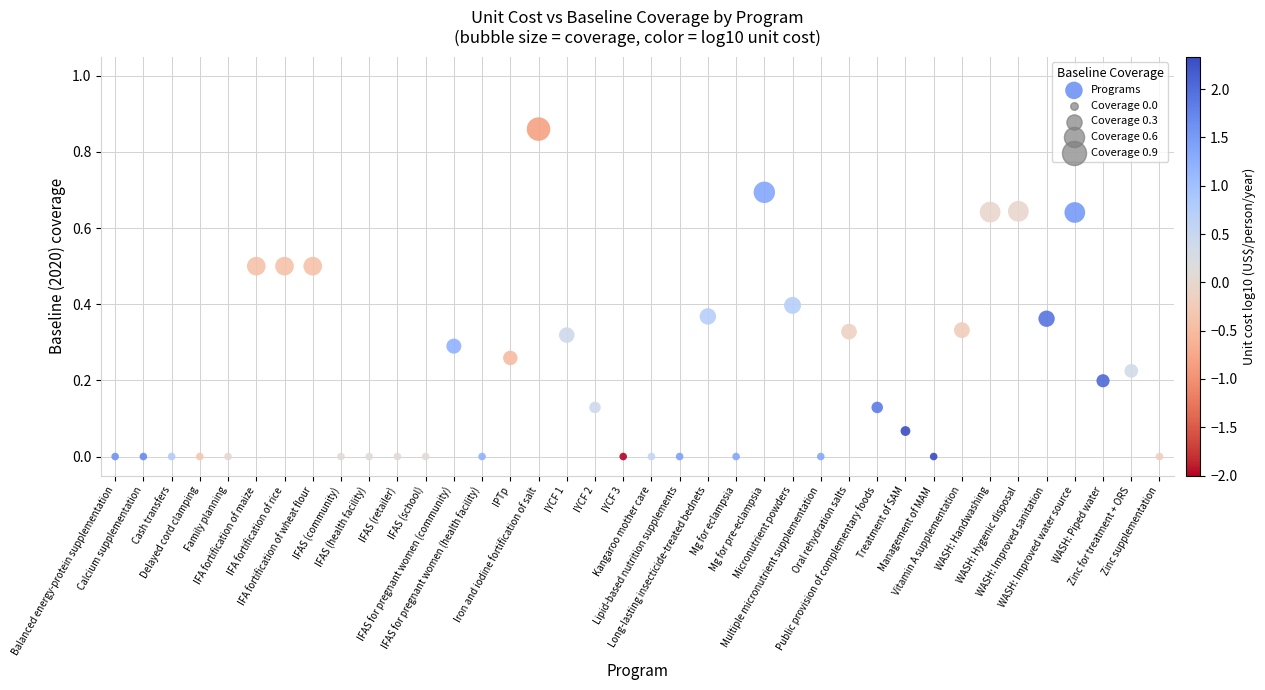

Count the number of points in this scatter plot.

38